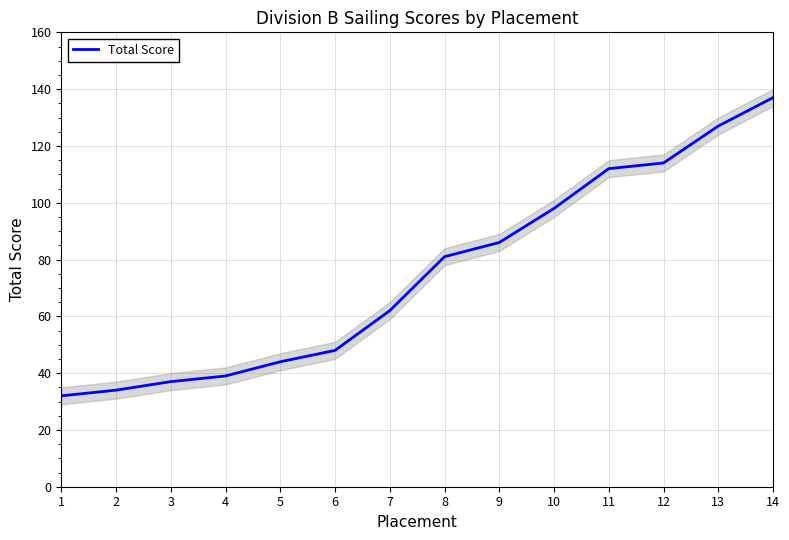

True or false: the data shows 39 at 4.

True